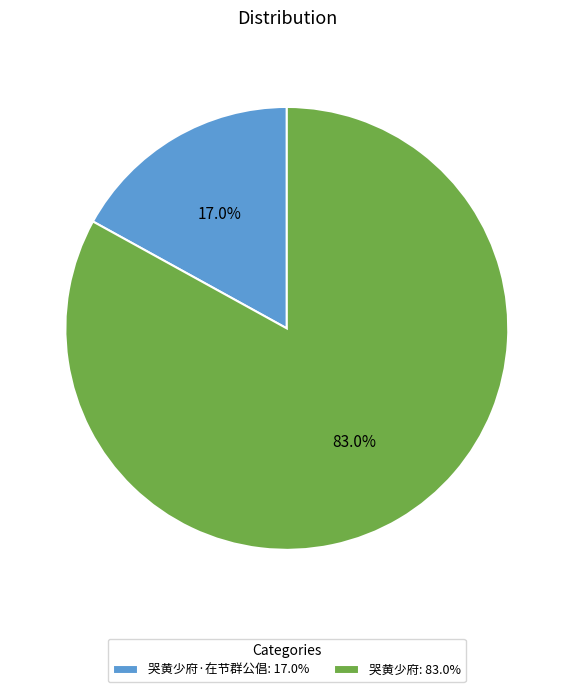

Rank the categories by value from lowest to highest.

哭黄少府·在节群公倡: 17.0%, 哭黄少府: 83.0%